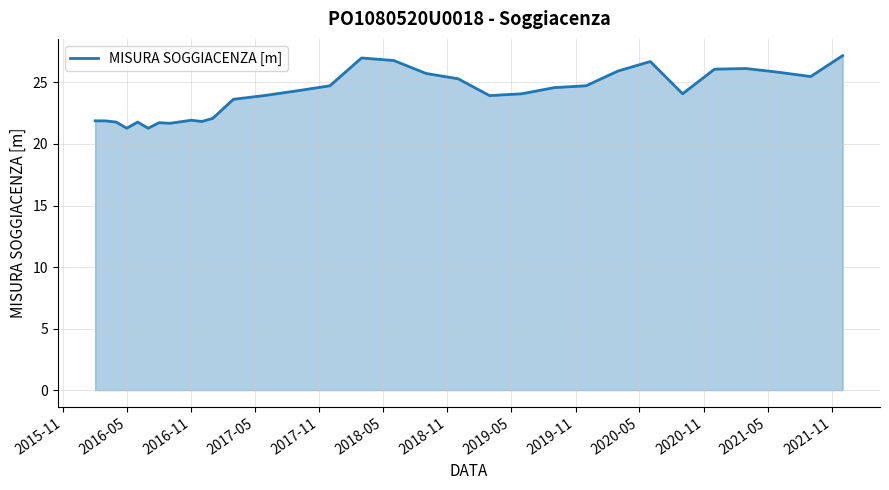

What is the smallest value displayed?

21.3